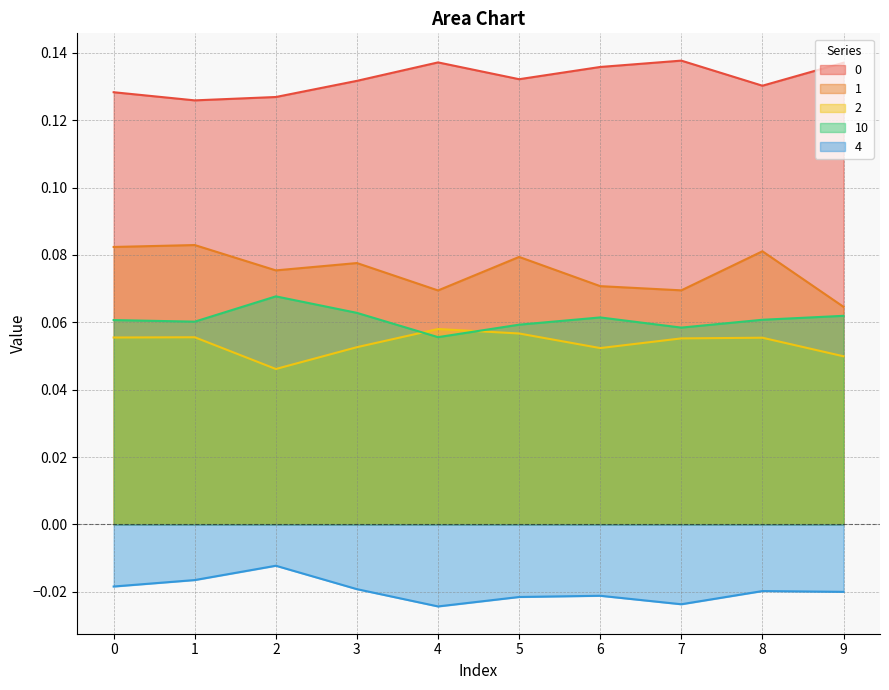

Reading left to right, list all the values displayed in this chart.

0: 0=0.1	1=0.1	2=0.1	3=0.1	4=0.1	5=0.1	6=0.1	7=0.1	8=0.1	9=0.1
1: 0=0.1	1=0.1	2=0.1	3=0.1	4=0.1	5=0.1	6=0.1	7=0.1	8=0.1	9=0.1
2: 0=0.1	1=0.1	2=0.0	3=0.1	4=0.1	5=0.1	6=0.1	7=0.1	8=0.1	9=0.0
10: 0=0.1	1=0.1	2=0.1	3=0.1	4=0.1	5=0.1	6=0.1	7=0.1	8=0.1	9=0.1
4: 0=-0.0	1=-0.0	2=-0.0	3=-0.0	4=-0.0	5=-0.0	6=-0.0	7=-0.0	8=-0.0	9=-0.0